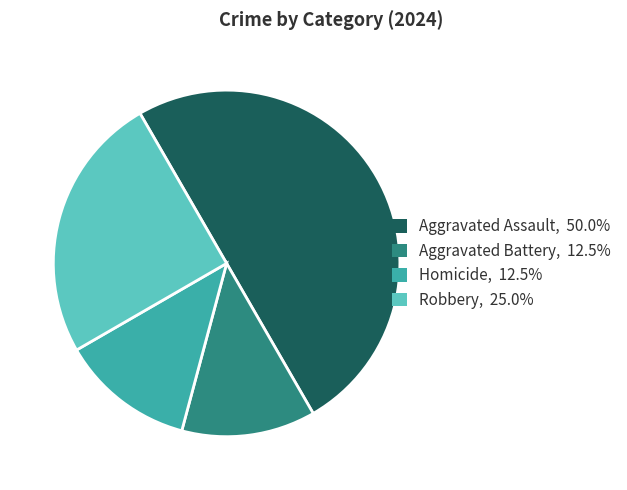

Is the sum of Aggravated Assault, 50.0% and Robbery, 25.0% greater than half?

Yes